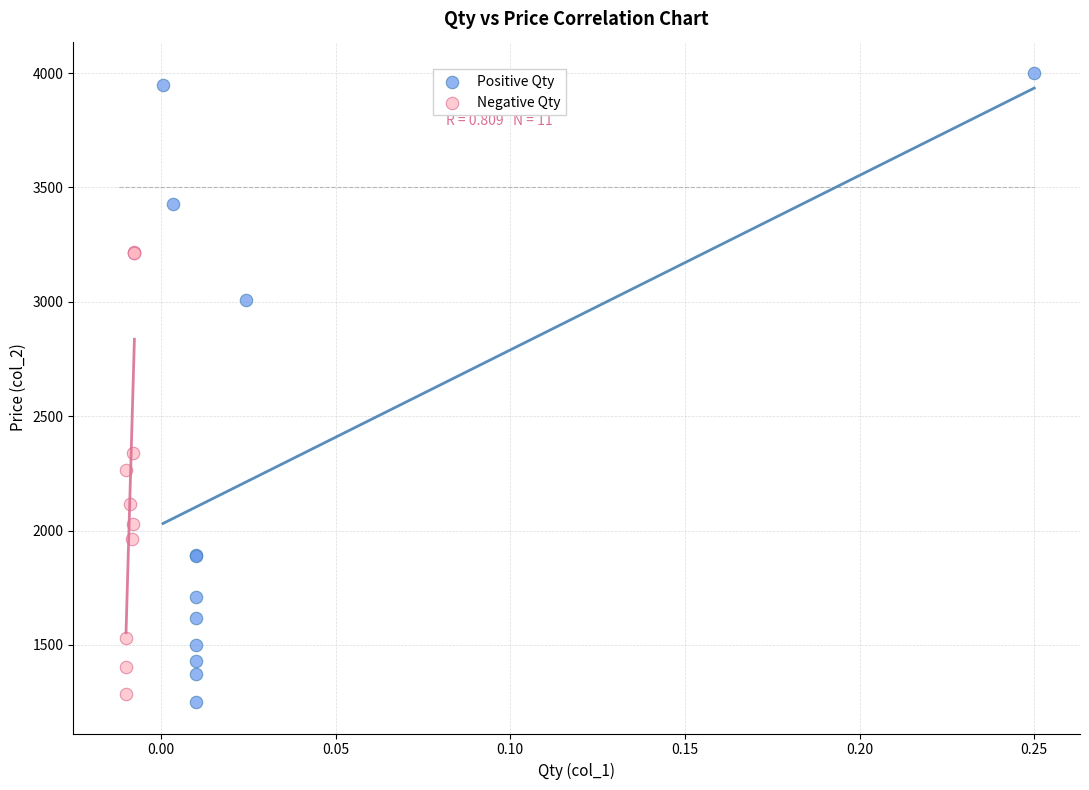

Which series has the widest spread of Y values?

Positive Qty